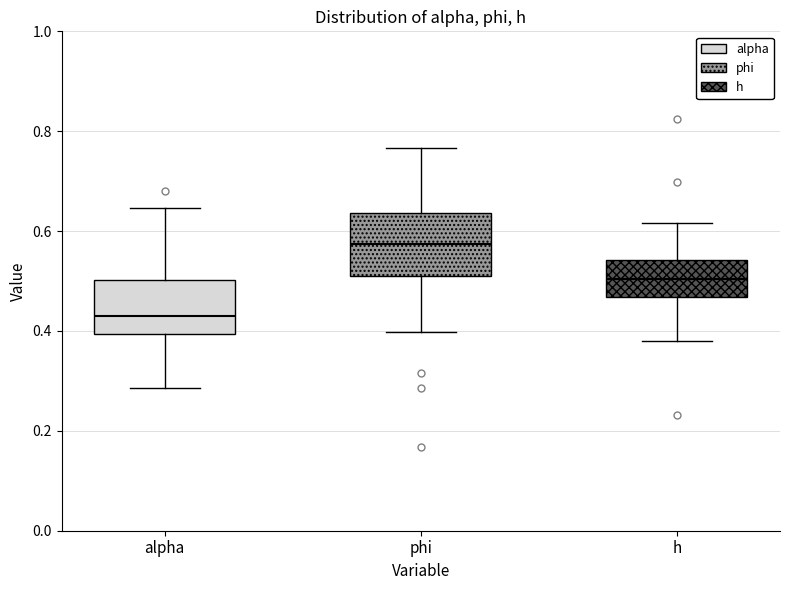

Which box has the lowest median line?

alpha